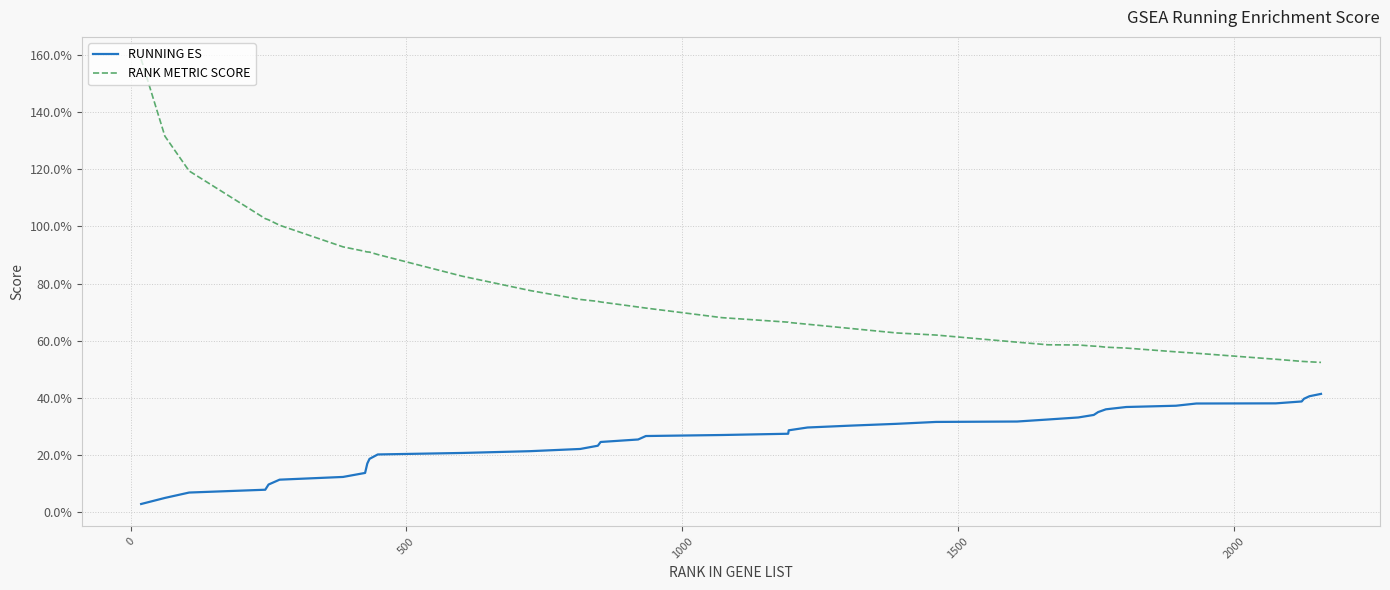

Does the chart display data point markers on the line(s)?

No